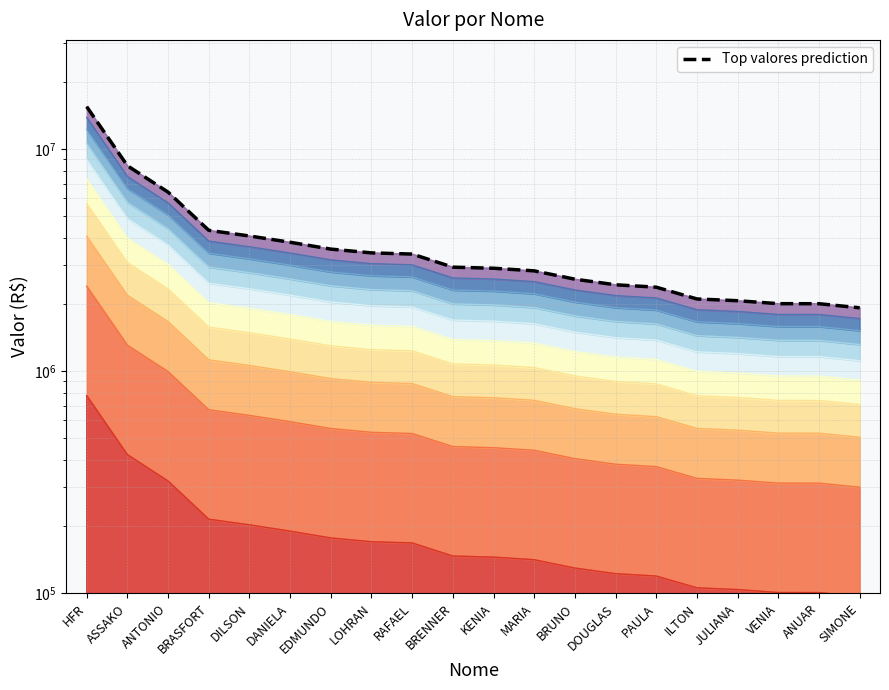

The chart shows a value of 2014836.3 at VENIA. True or false?

True